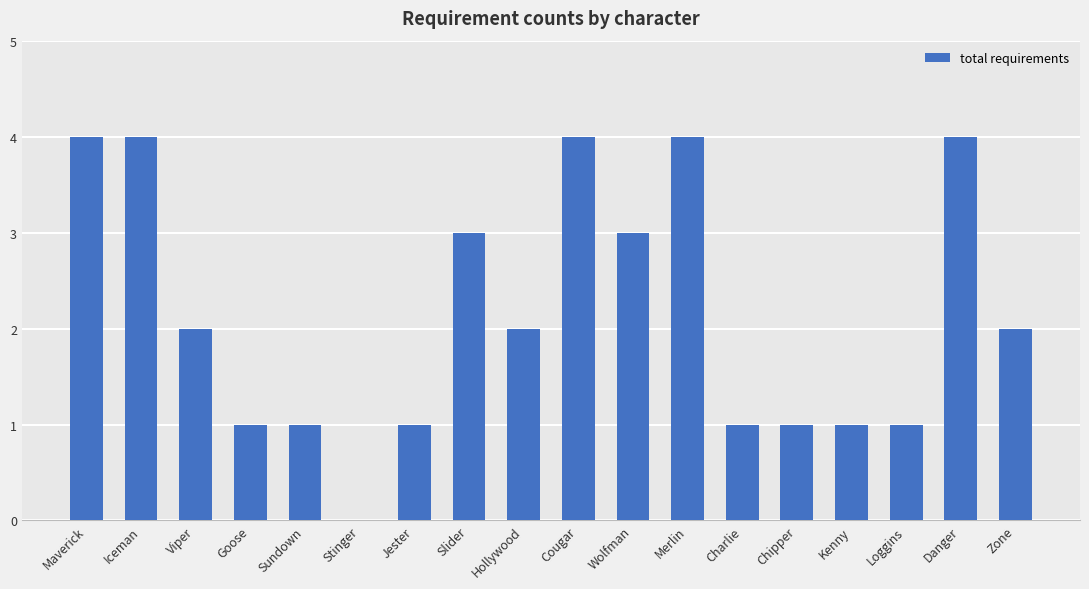

Between Chipper and Maverick, which is larger?

Maverick